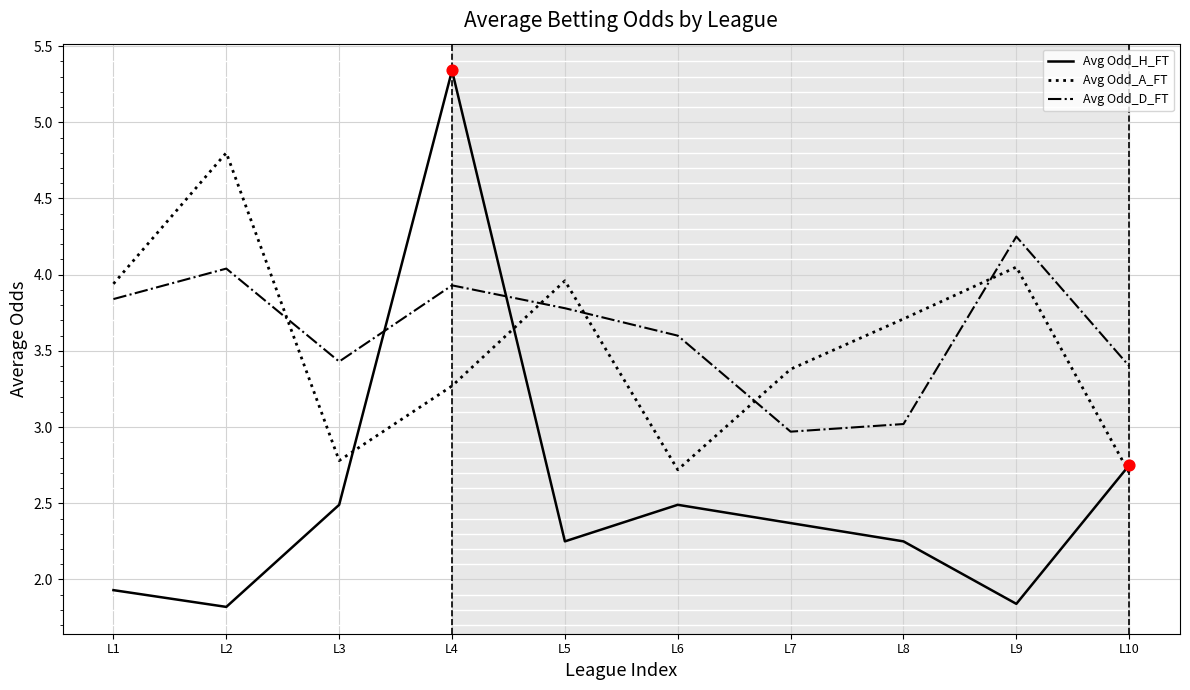

At how many categories does at least one series exceed 5?

1